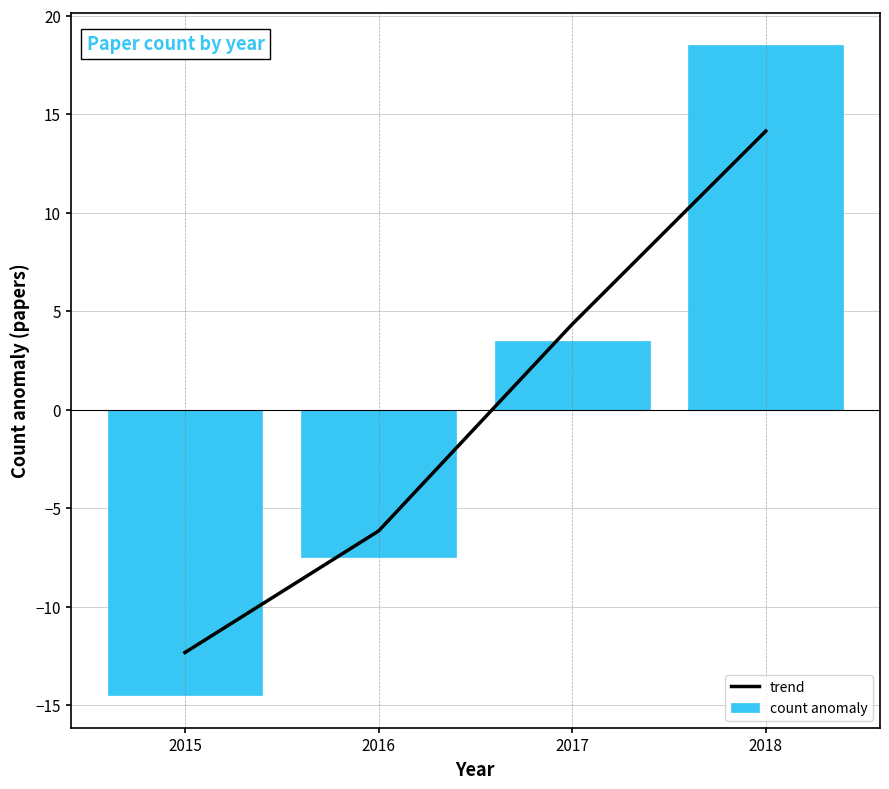

Read the trend value at 2017.

4.3